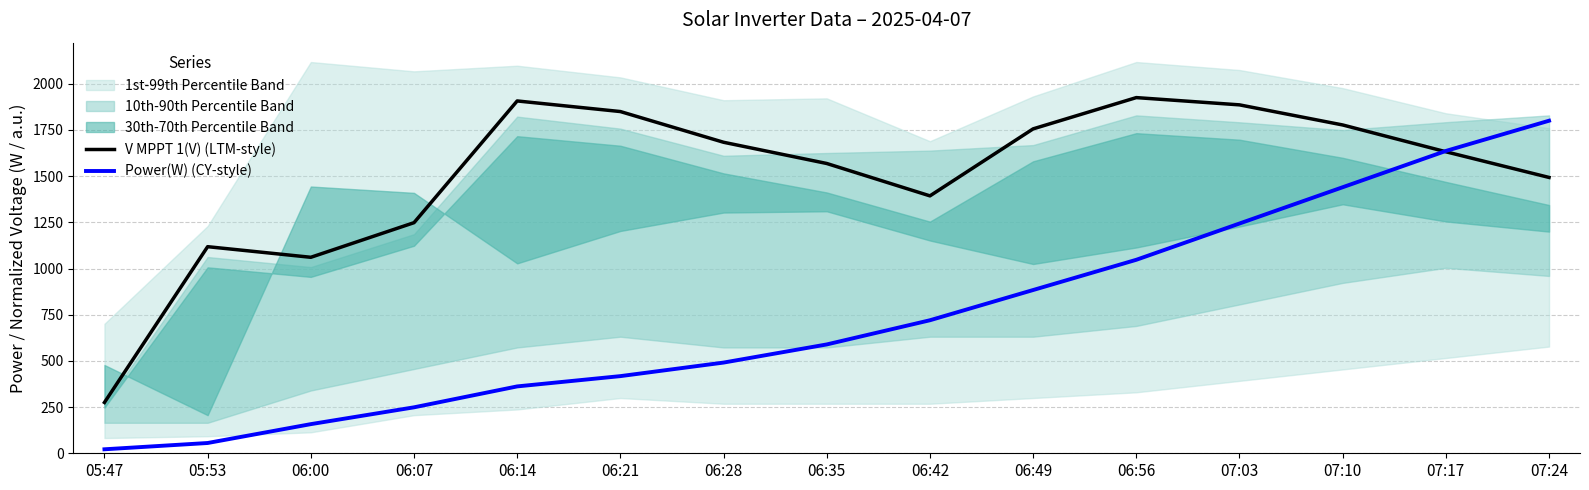

The Power(W) (CY-style) series shows 1636.2 at 07:17. True or false?

True